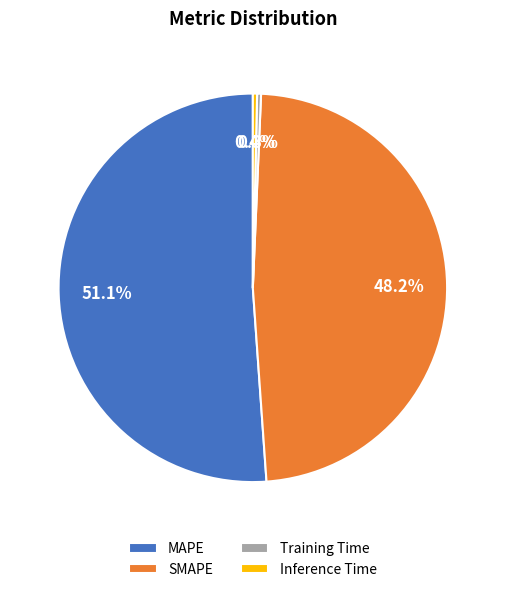

True or false: SMAPE accounts for 56% of the total.

False